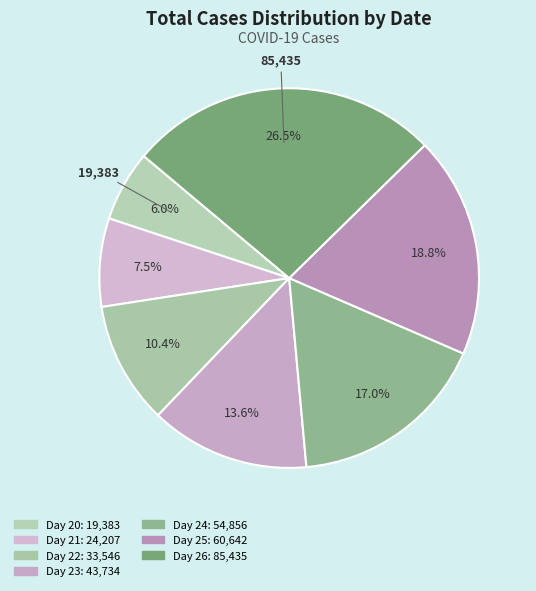

Count the number of slices in the pie.

7